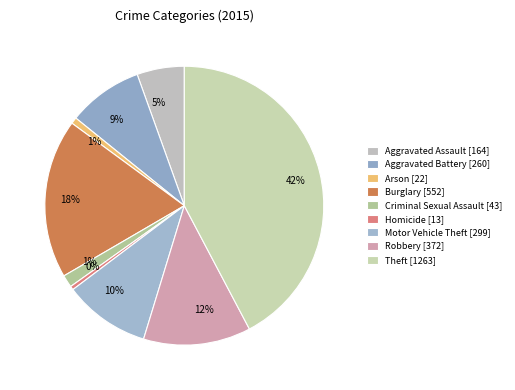

Which slice is the largest?

Theft